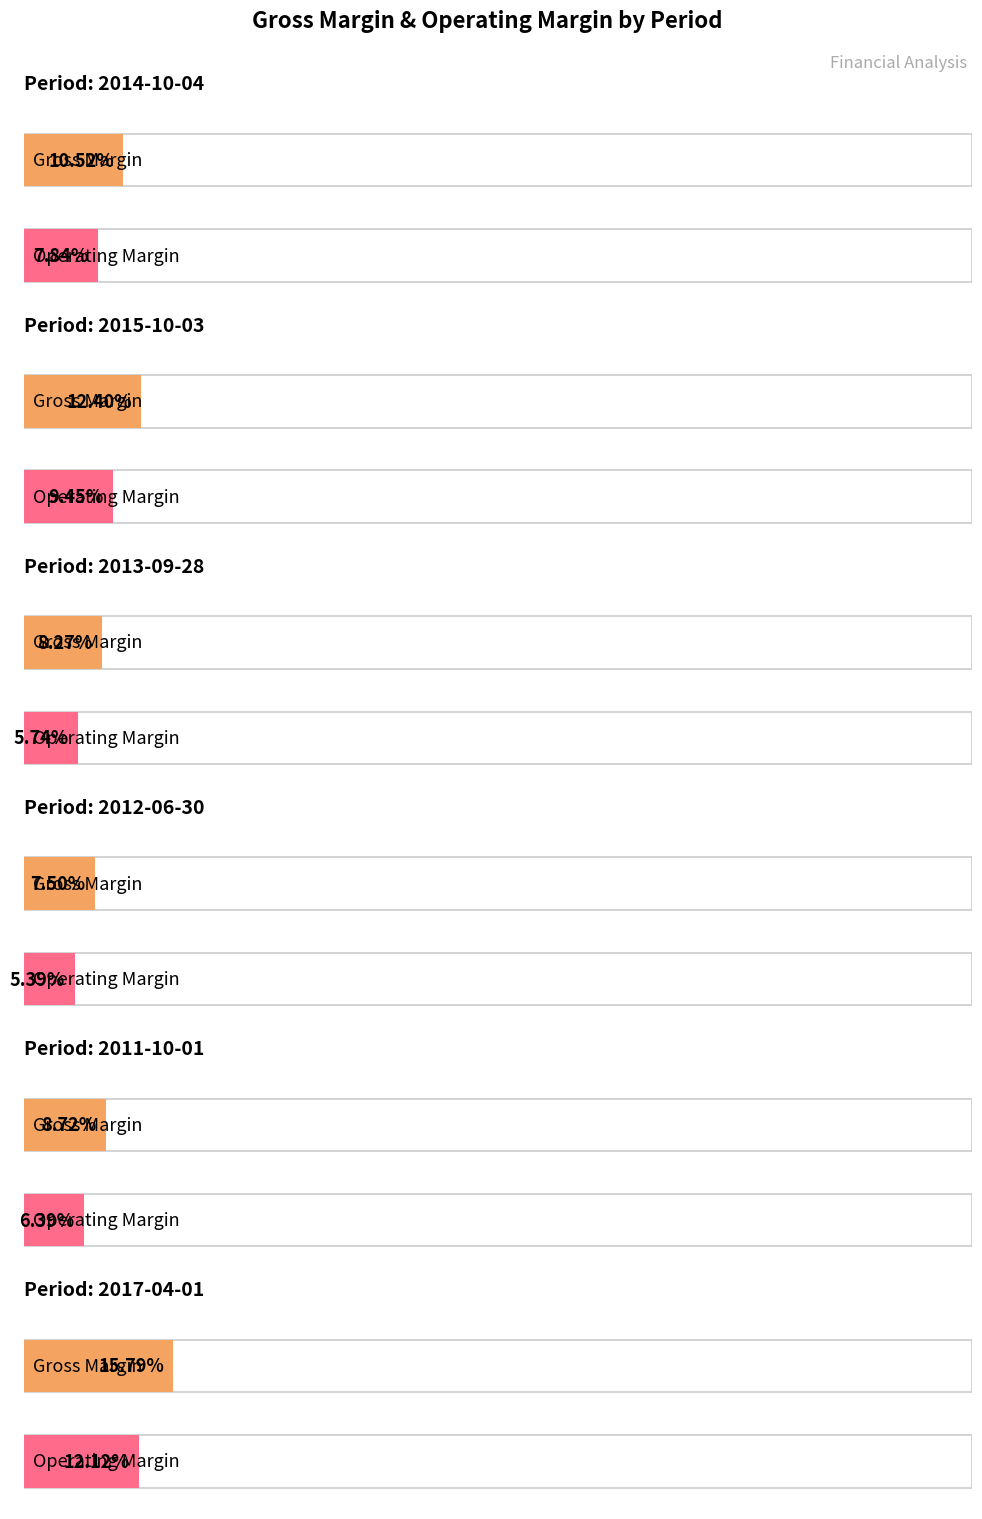

How many groups of bars are there?

6